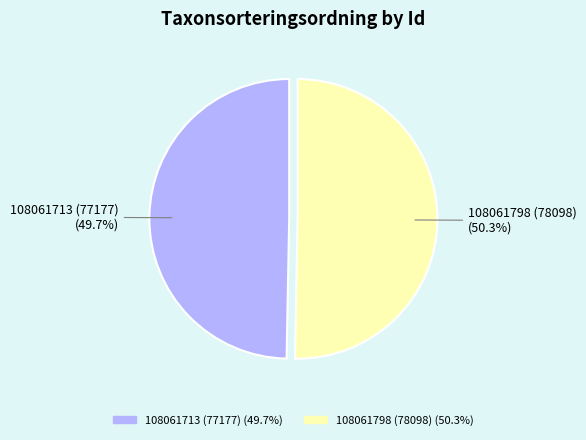

Which slice is the largest?

108061798 (78098)